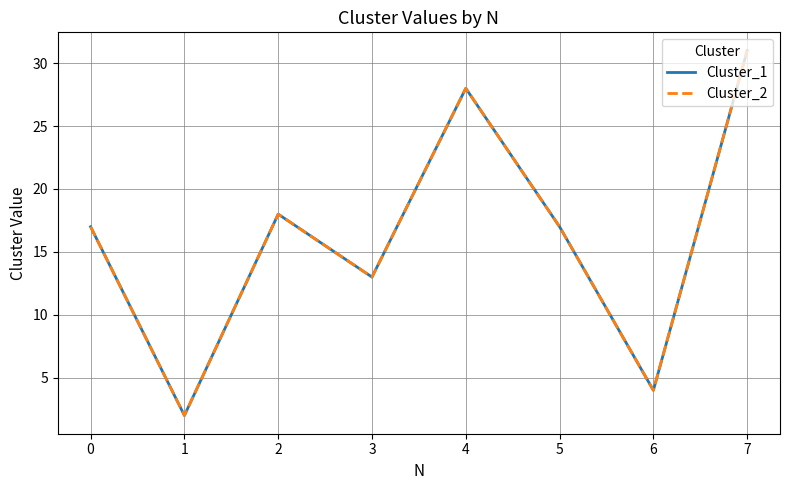

Does the chart have visible grid lines?

Yes